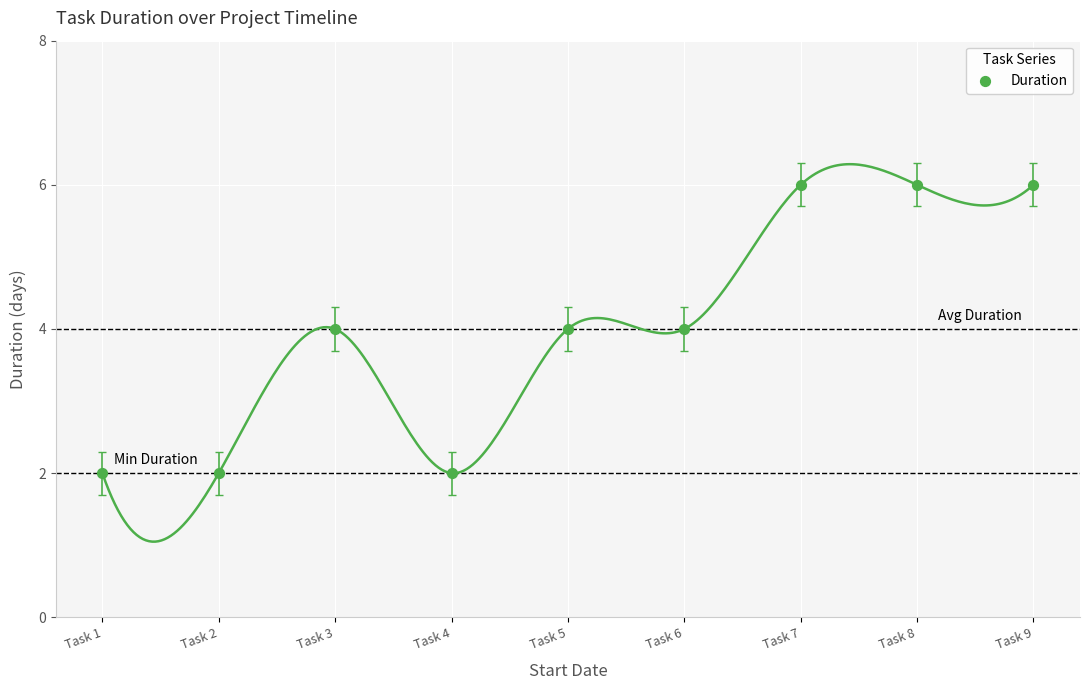

What is the average Y value?

4